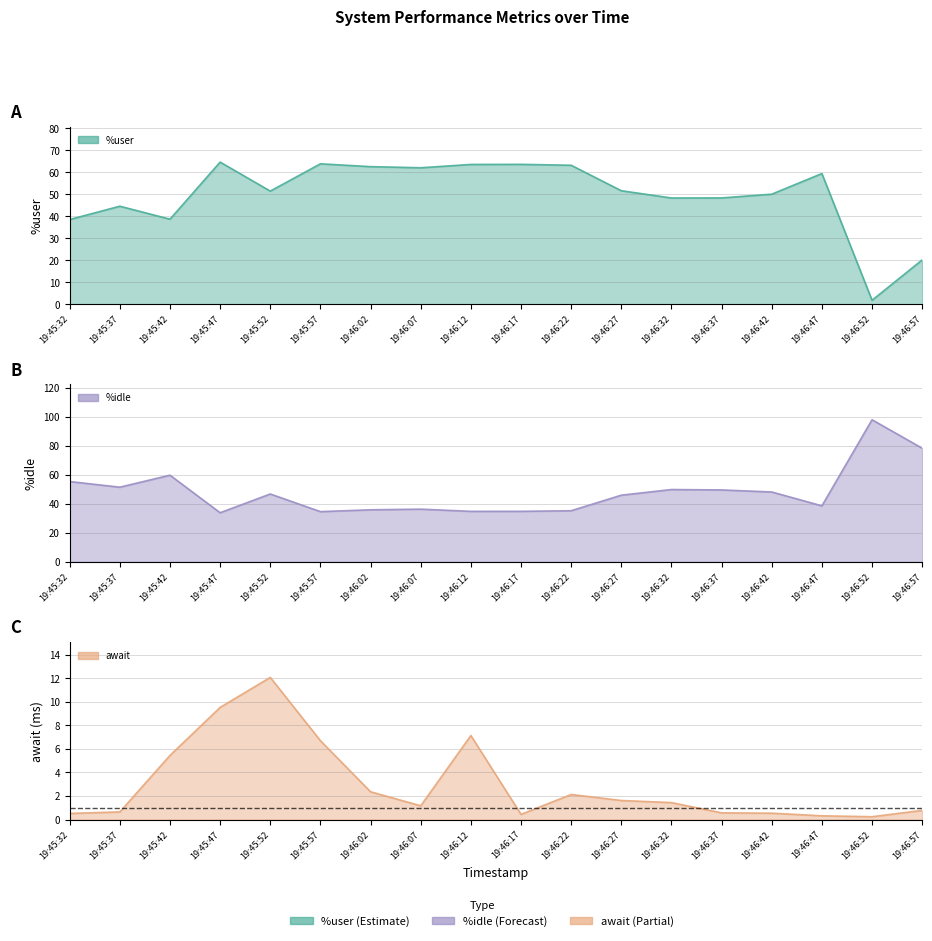

True or false: %user and %idle intersect in this chart.

True